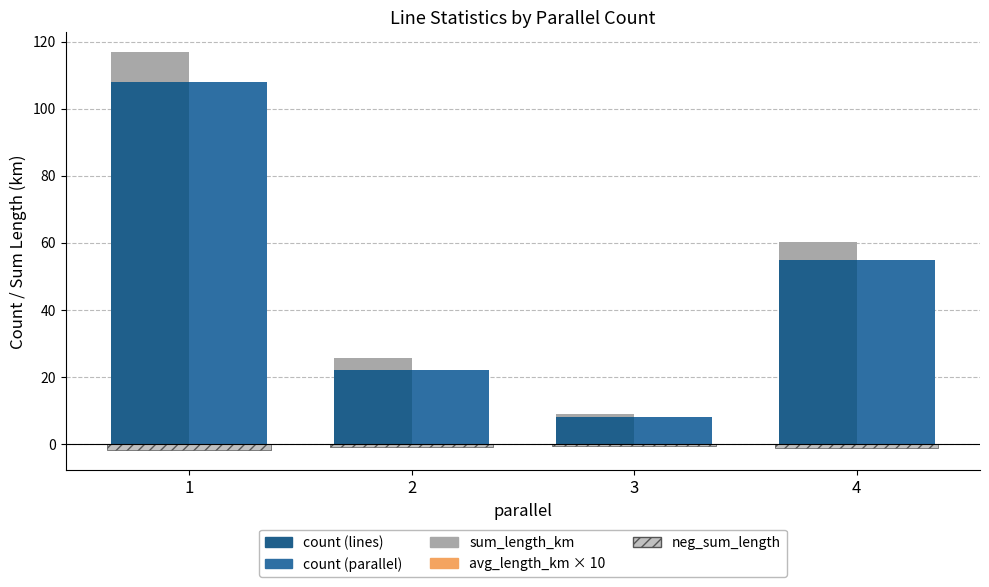

Is the value of sum_length_km at 4 greater than the value of count (lines) at 1?

No